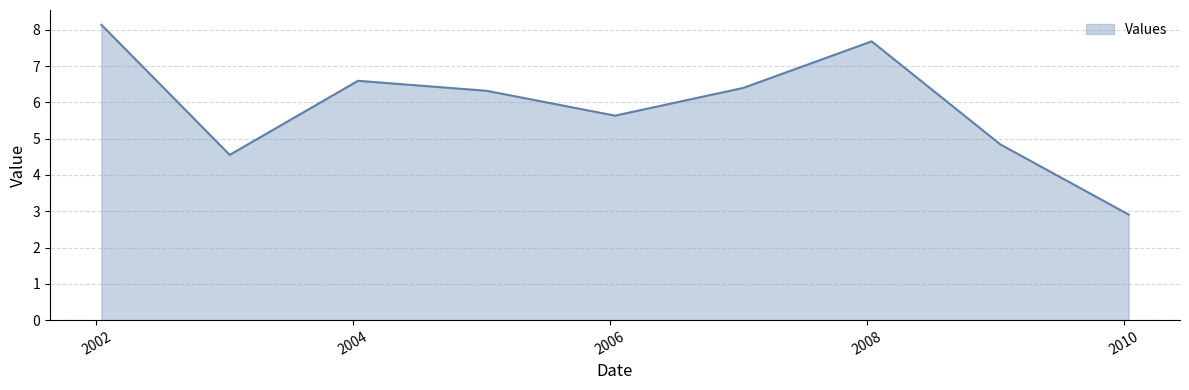

What is the smallest value displayed?

2.9